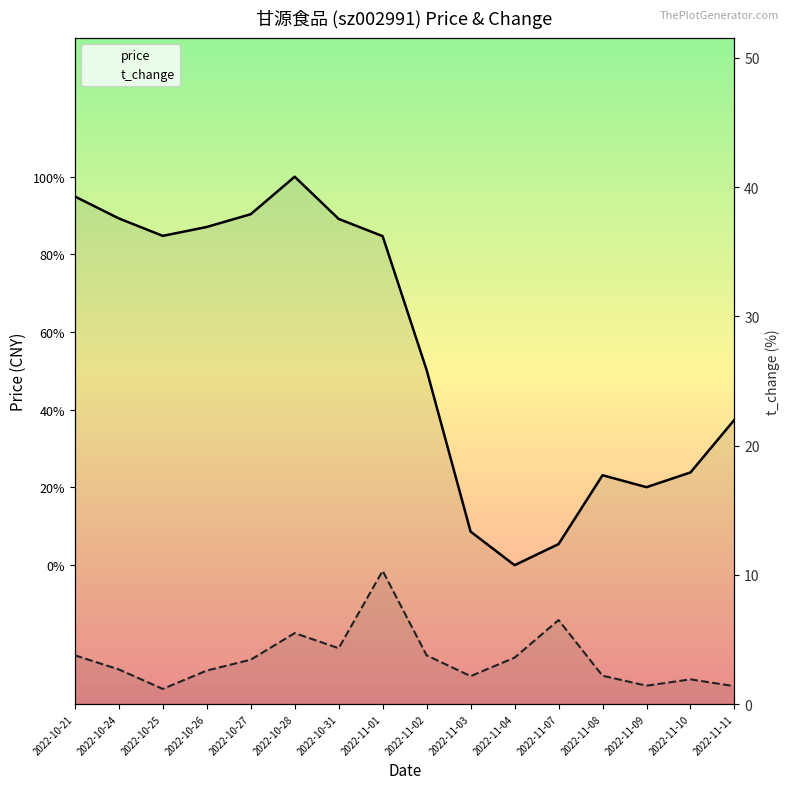

What is the total value across all series at 2022-10-27?

73.1